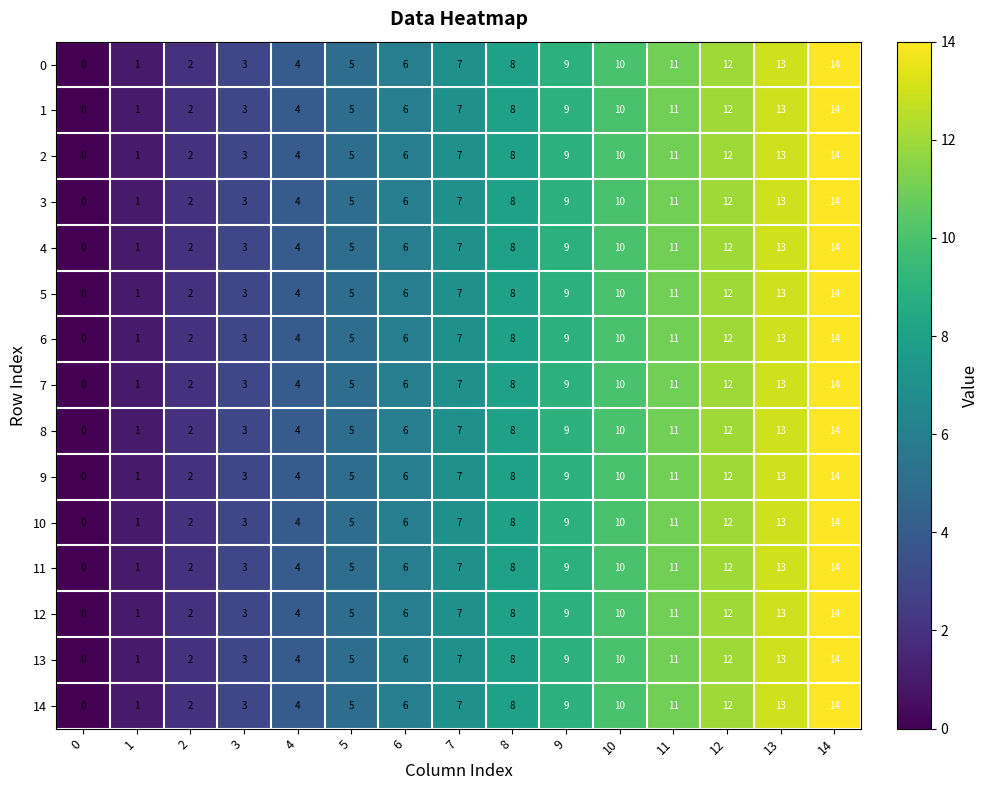

What is the total value across all series at 14?

210